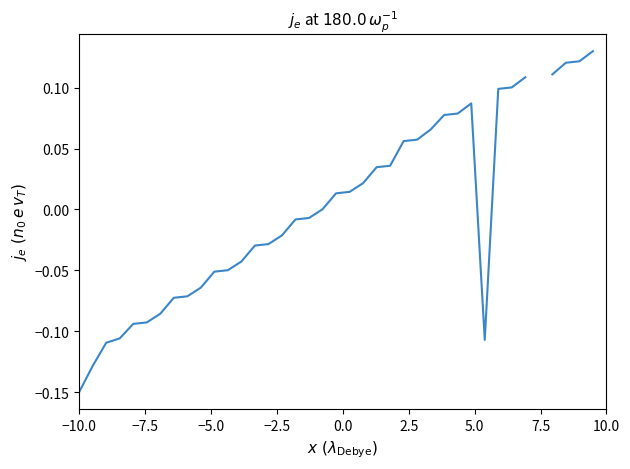

The value at 17 is -0.0. True or false?

False